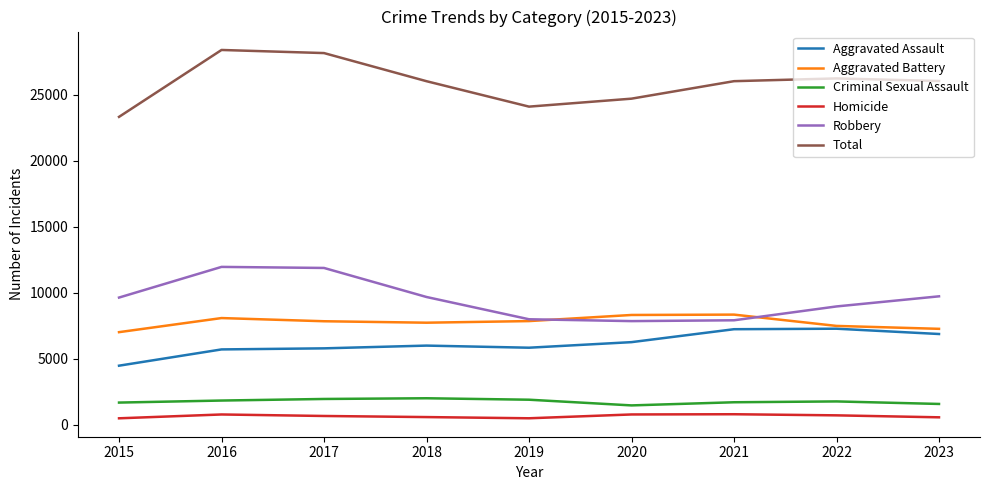

Which series has the largest total across all categories?

Total